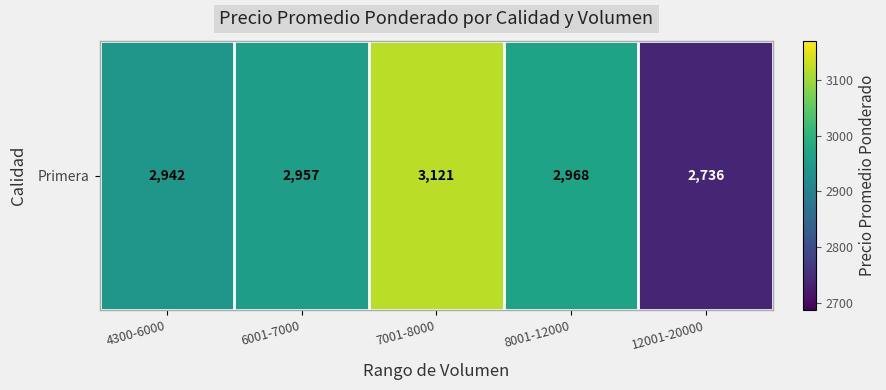

Approximately how many times larger is the value at 7001-8000 compared to 4300-6000?

1.1